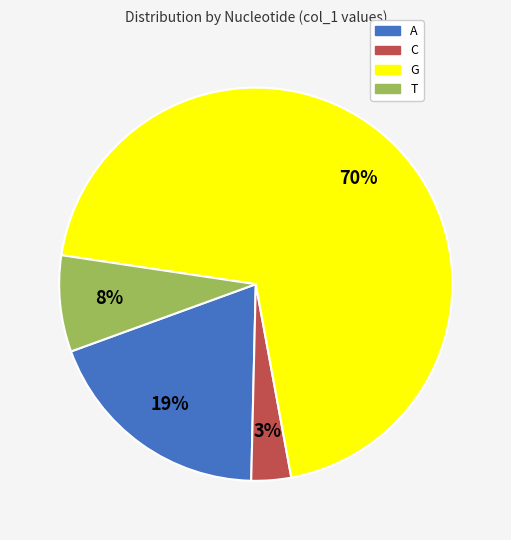

Is it true that G is 70% of the pie?

True